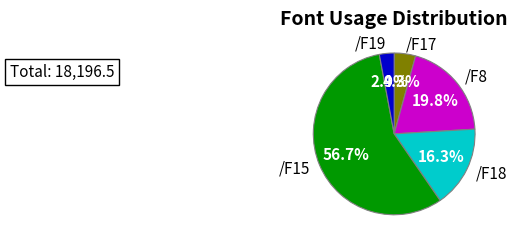

How many segments does this pie chart have?

5